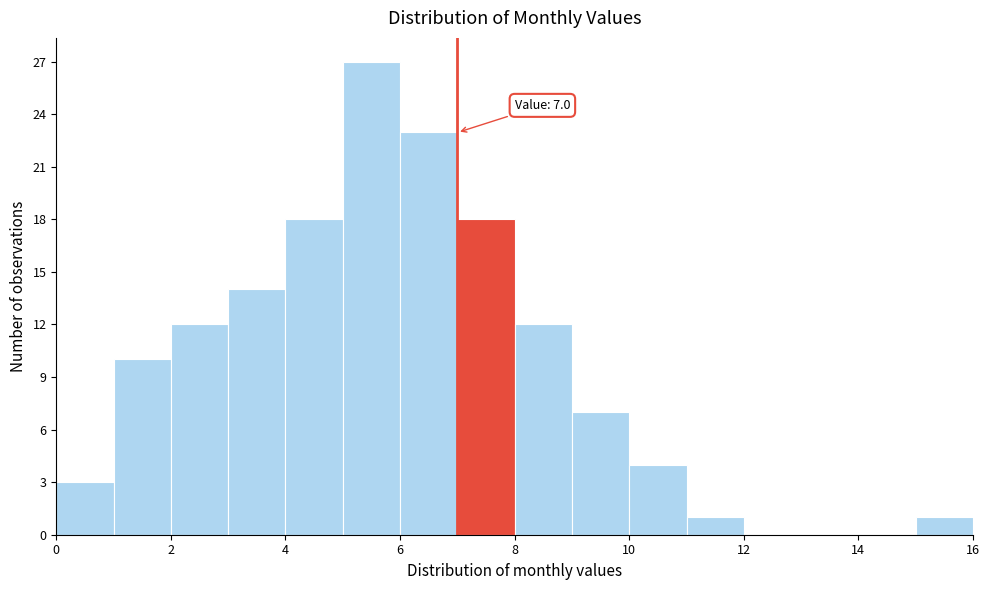

Over which range of the x-axis is the bar tallest?

5 to 6